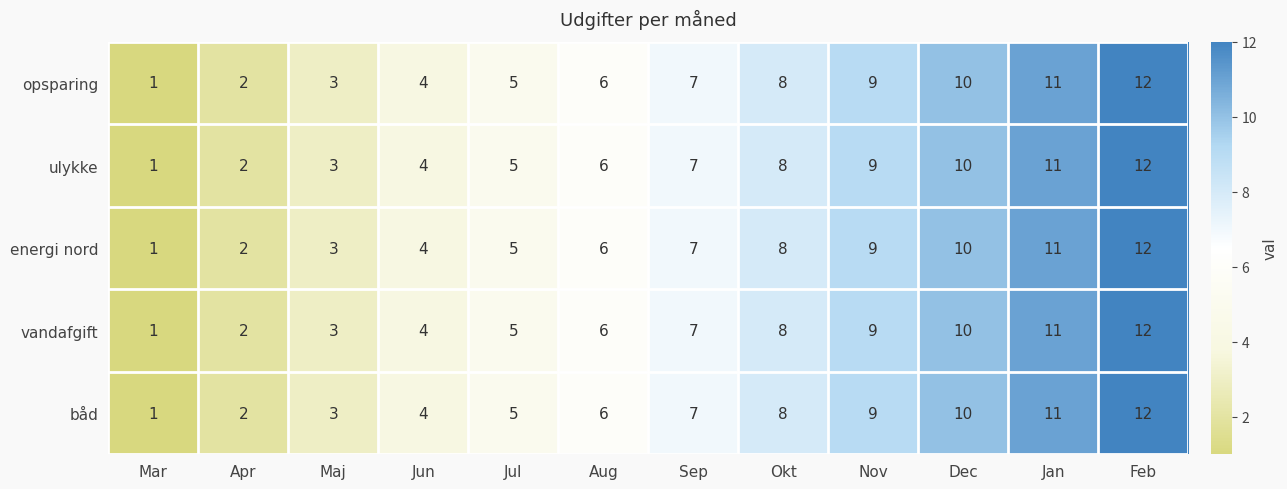

How many series are shown in this chart?

5